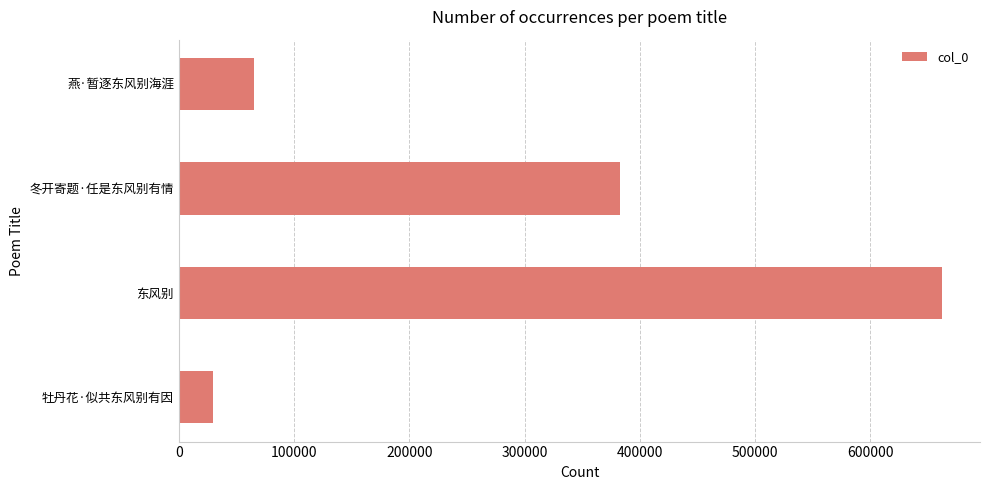

Reading bottom to top, extract all data points from this chart.

29998	662245	382919	65194